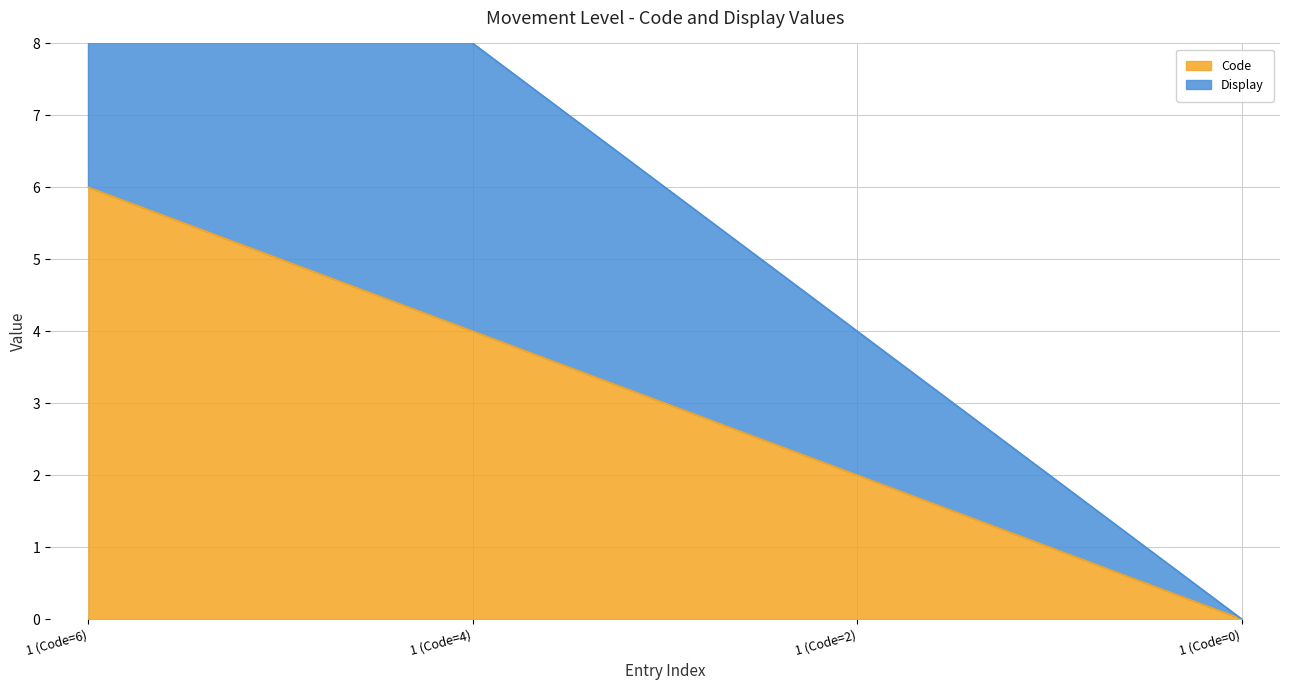

What are all the series names shown in the legend?

Code, Display